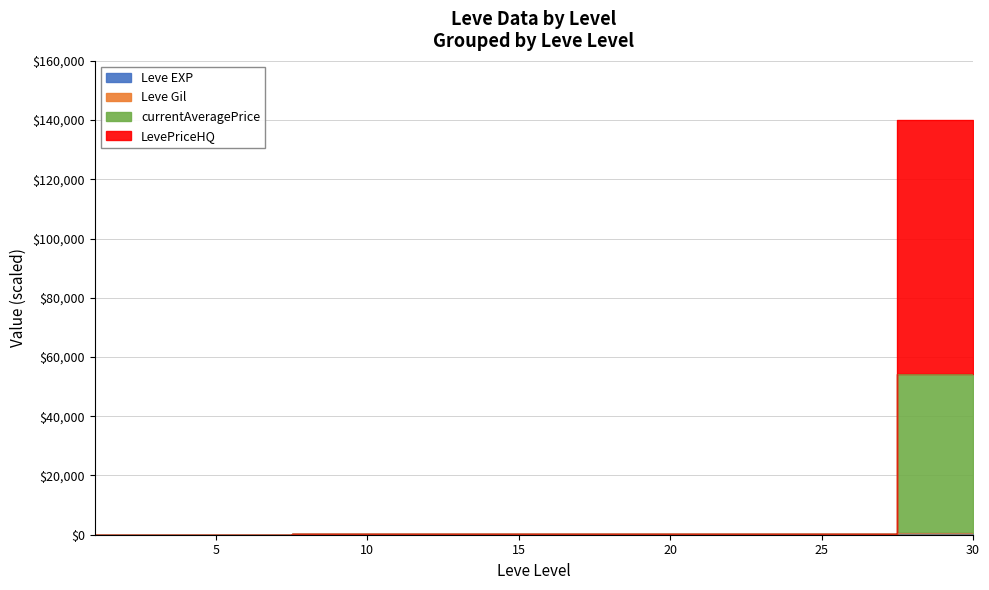

Which has a higher value, 5 or 25?

25